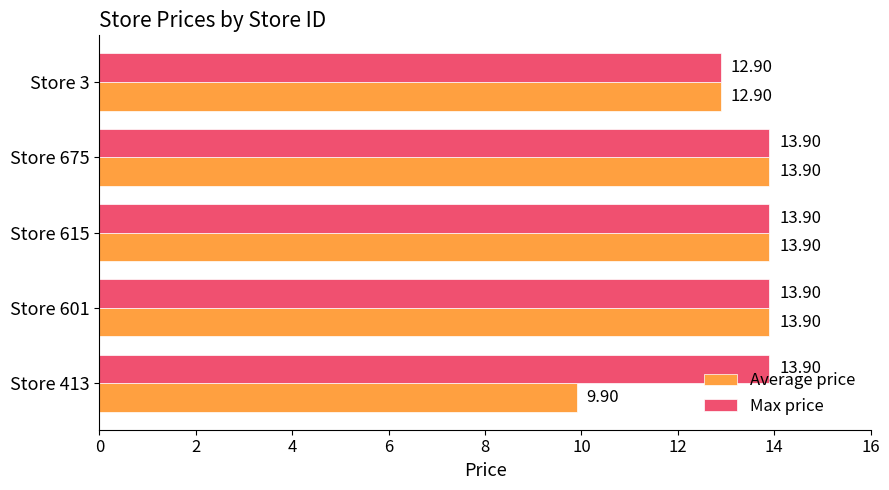

At how many categories does at least one series exceed 13?

4